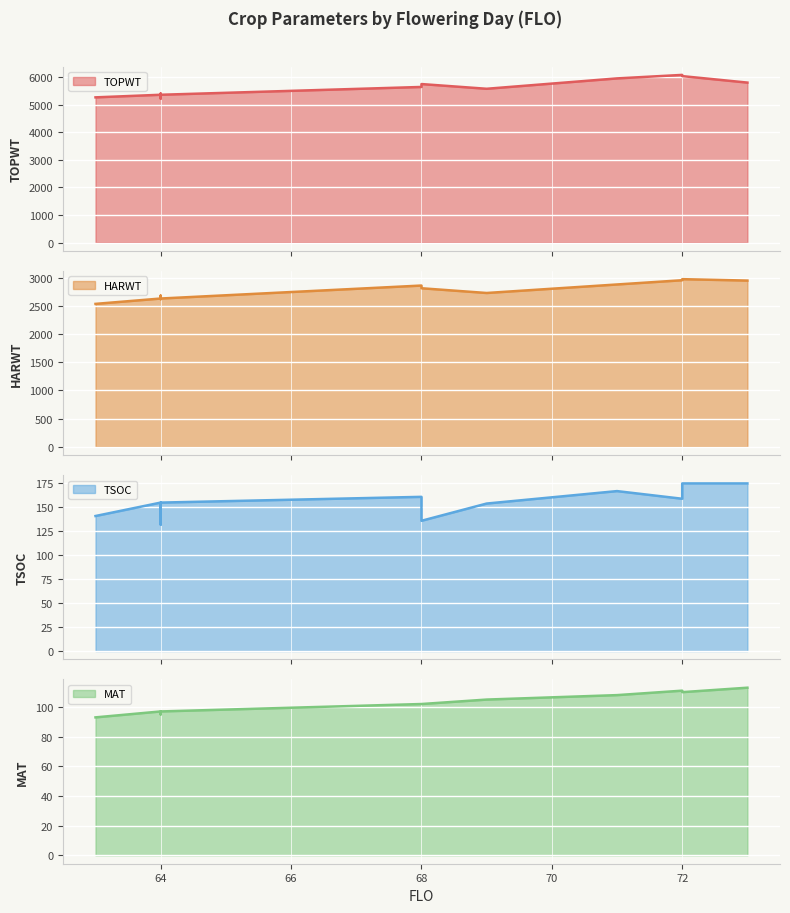

Where is TSOC nearest to the value 153?

69